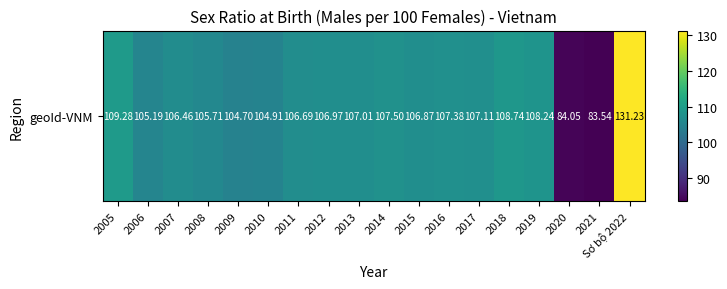

Rank the categories by value from highest to lowest.

Sơ bộ 2022, 2005, 2018, 2019, 2014, 2016, 2017, 2013, 2012, 2015, 2011, 2007, 2008, 2006, 2010, 2009, 2020, 2021